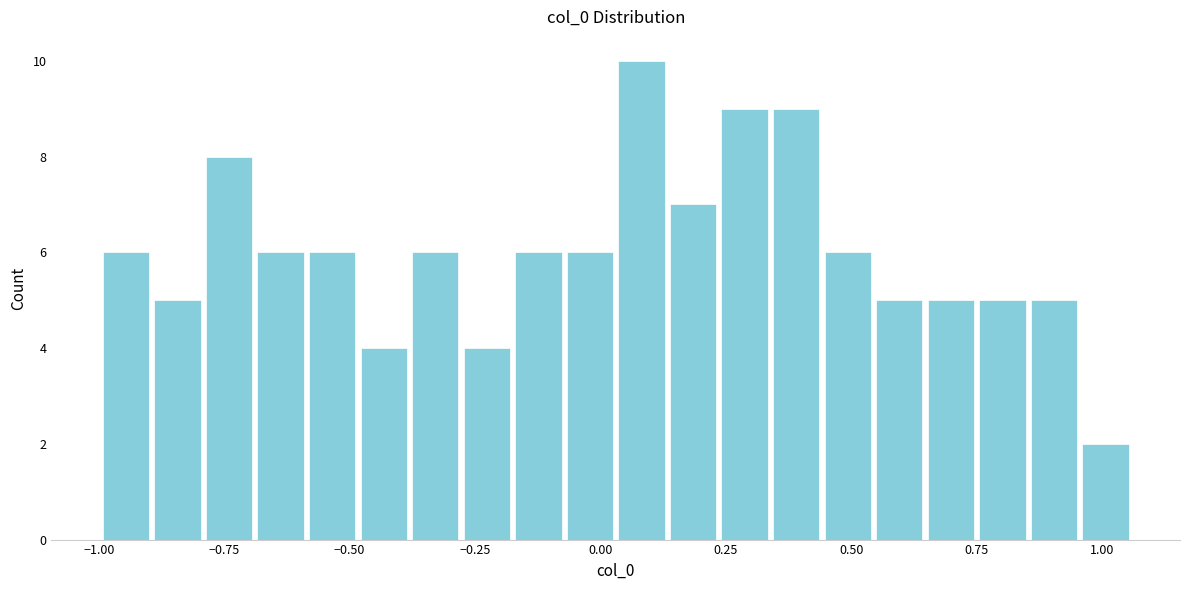

Read against the x-axis, roughly where is the centre of the tallest bar?

0.10